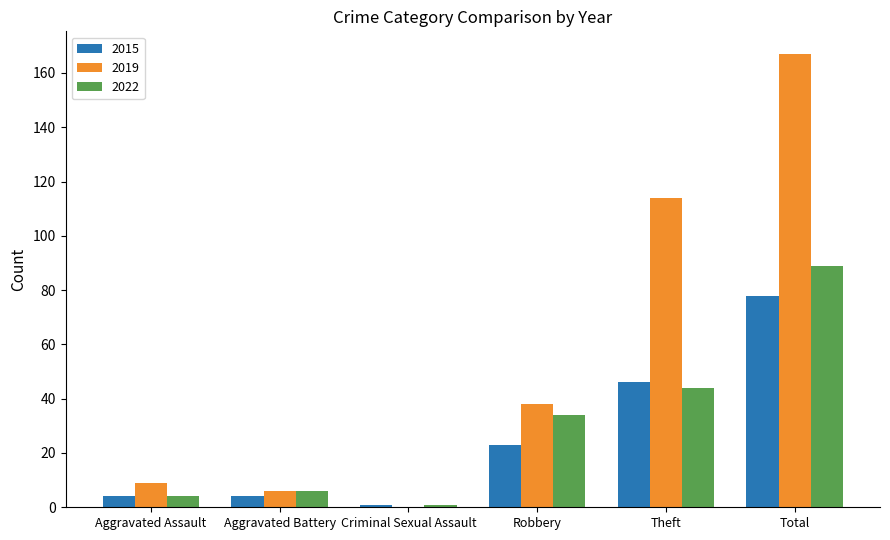

Is the value of 2015 at Aggravated Assault greater than the value of 2022 at Robbery?

No